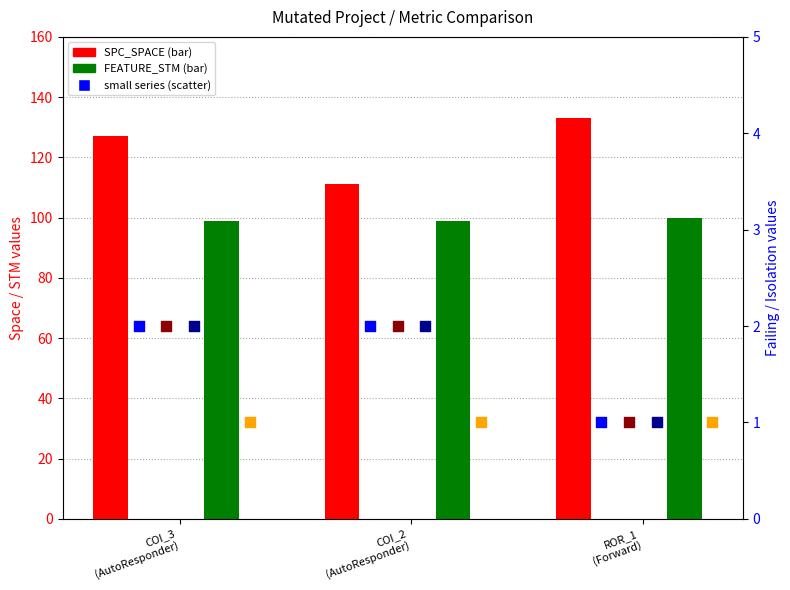

Which series contains the highest Y value?

SPC_SPACE